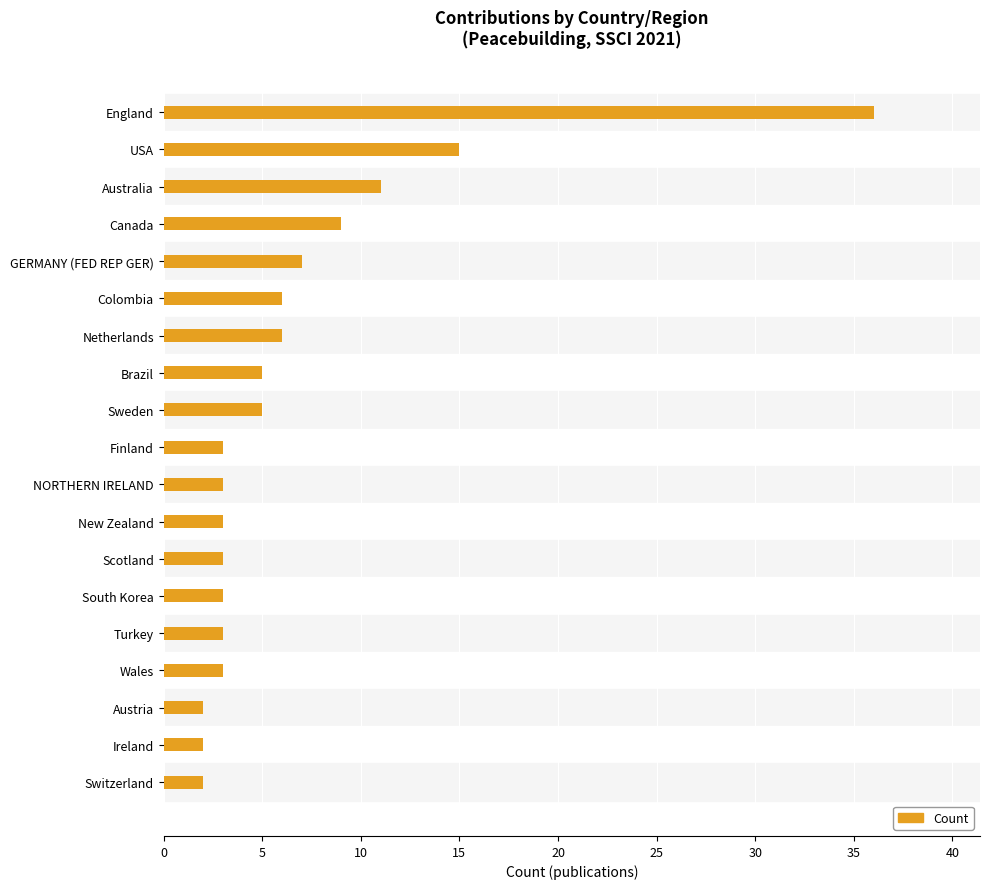

What is the greatest value displayed?

36